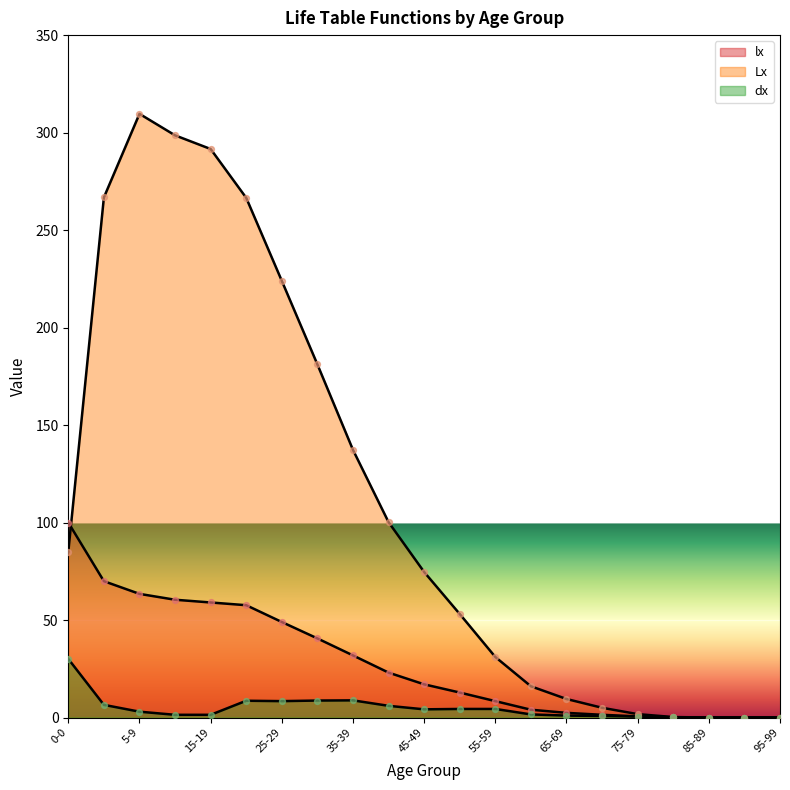

What is the total value across all series at 45-49?

95.9